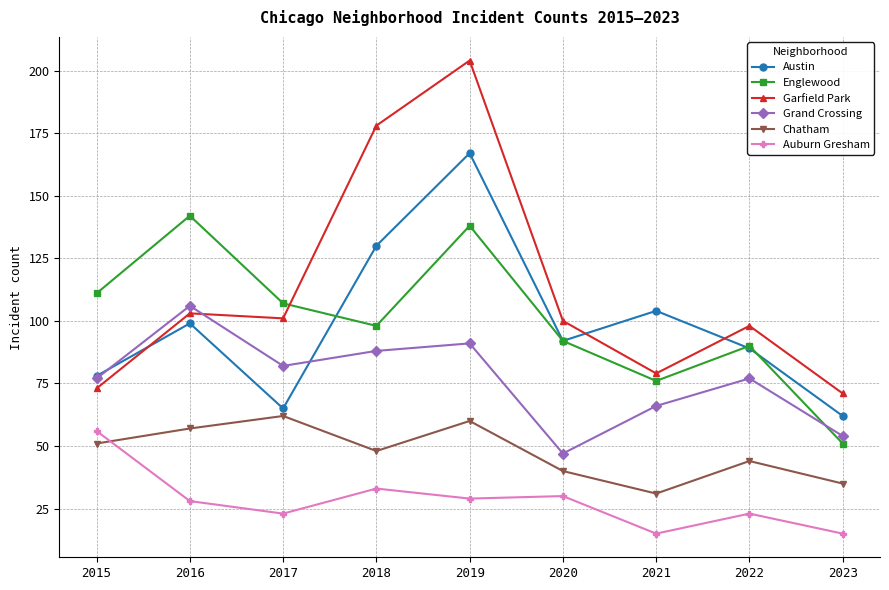

Is it true that Englewood equals 47 at 2022?

False